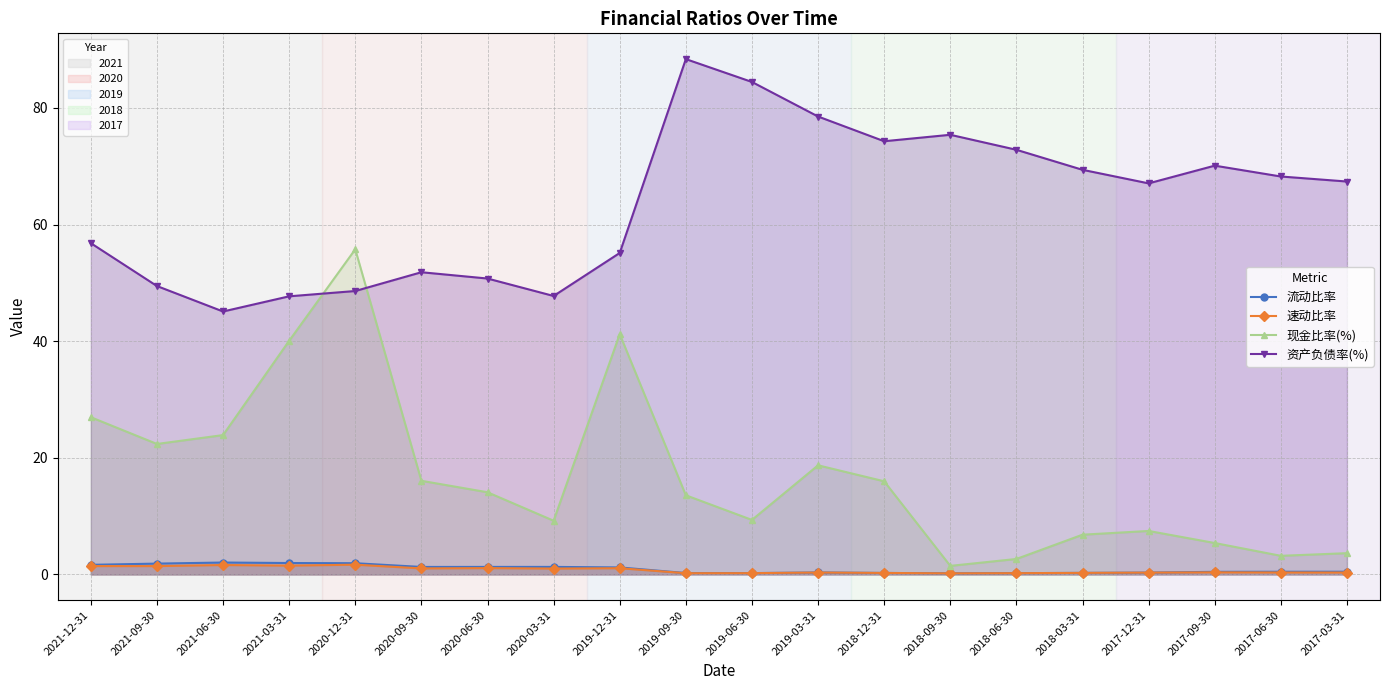

What is the average value of the 资产负债率(%) series?

63.4